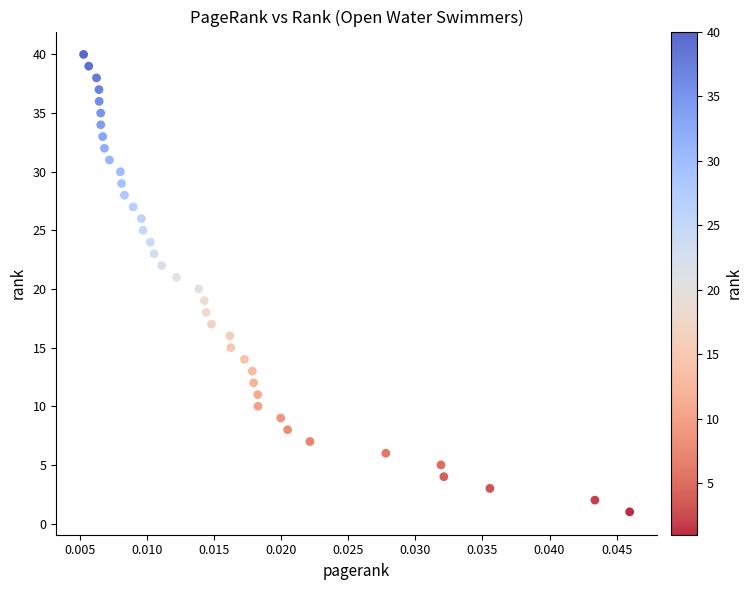

What is the range of Y values (max minus min)?

39